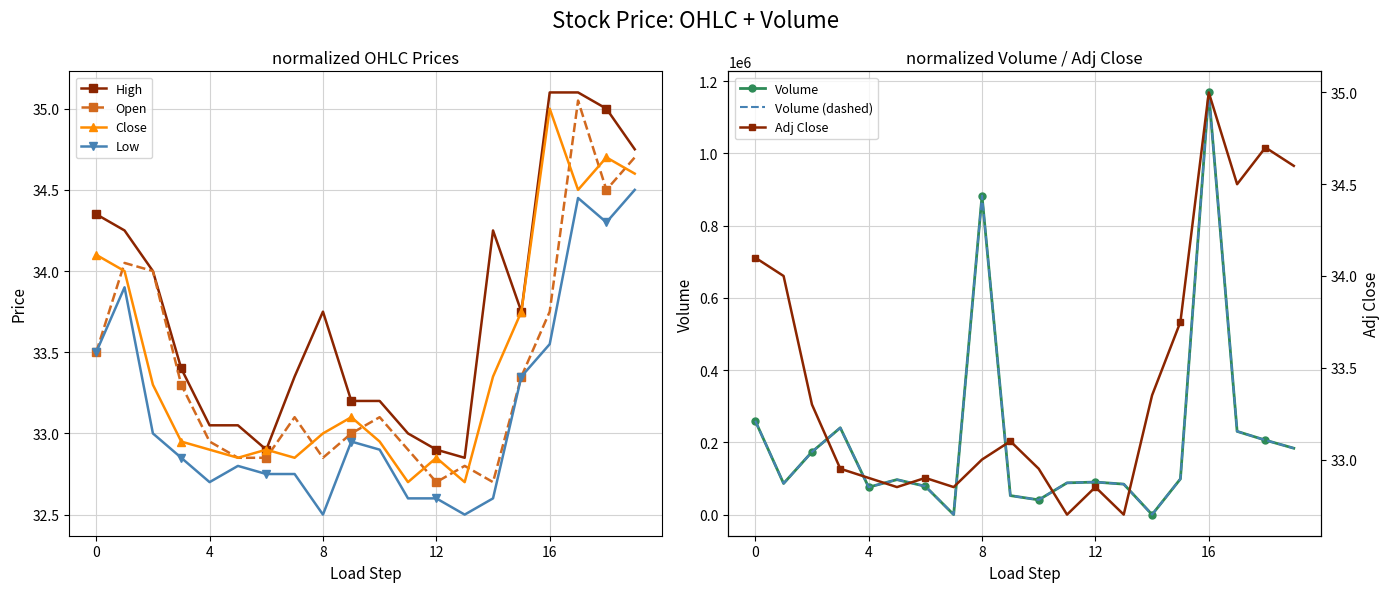

True or false: Adj Close and Close cross at least once.

False